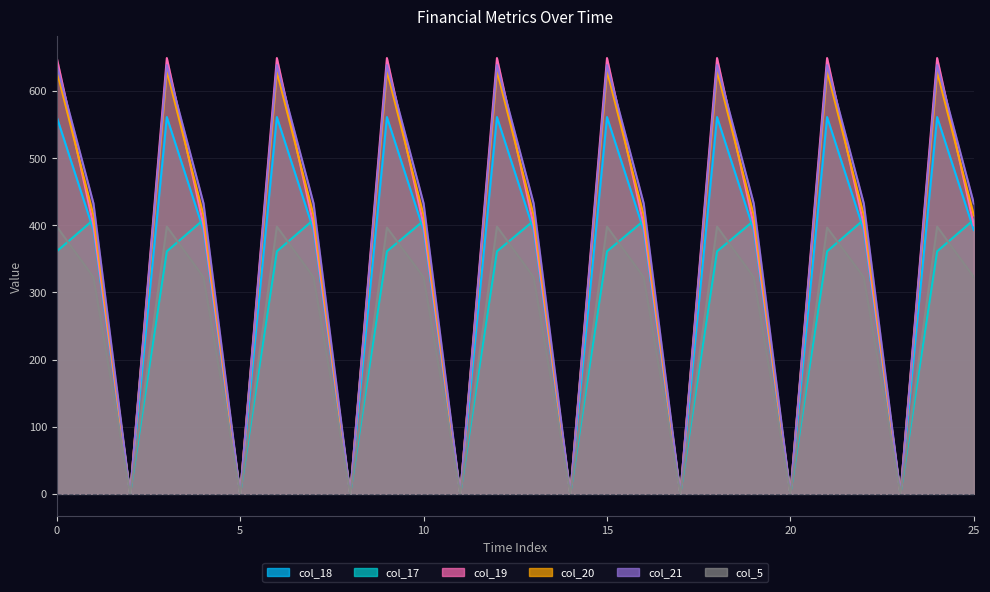

What are all the series names shown in the legend?

col_17, col_19, col_20, col_21, col_5